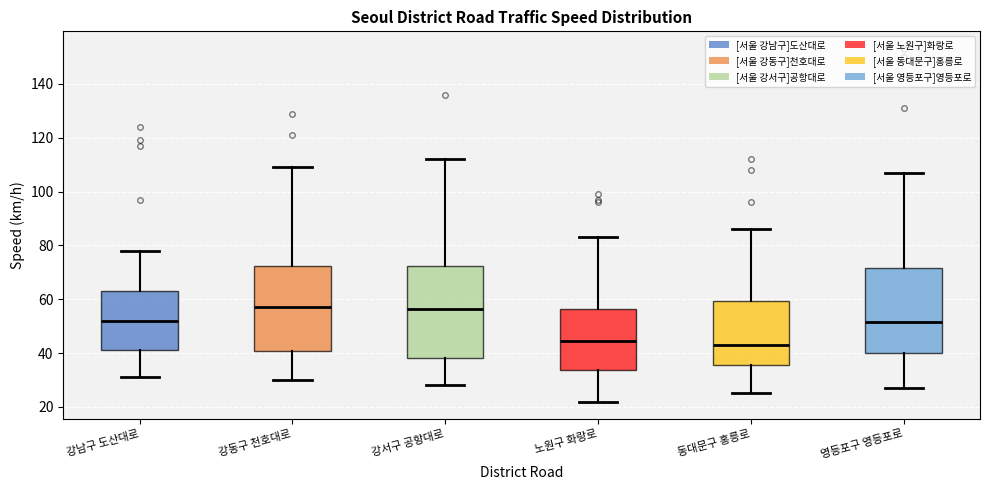

Reading left to right, read every box against the y-axis: the position of its median line, the range the box covers, and the ends of its whiskers. The values are not printed on the chart, so give them approximately, as read against the axis.

강남구 도산대로: median 52, box 42 to 64, whiskers 32 to 78
강동구 천호대로: median 58, box 40 to 72, whiskers 30 to 110
강서구 공항대로: median 56, box 38 to 72, whiskers 28 to 112
노원구 화랑로: median 44, box 34 to 56, whiskers 22 to 84
동대문구 홍릉로: median 44, box 36 to 60, whiskers 26 to 86
영등포구 영등포로: median 52, box 40 to 72, whiskers 28 to 108